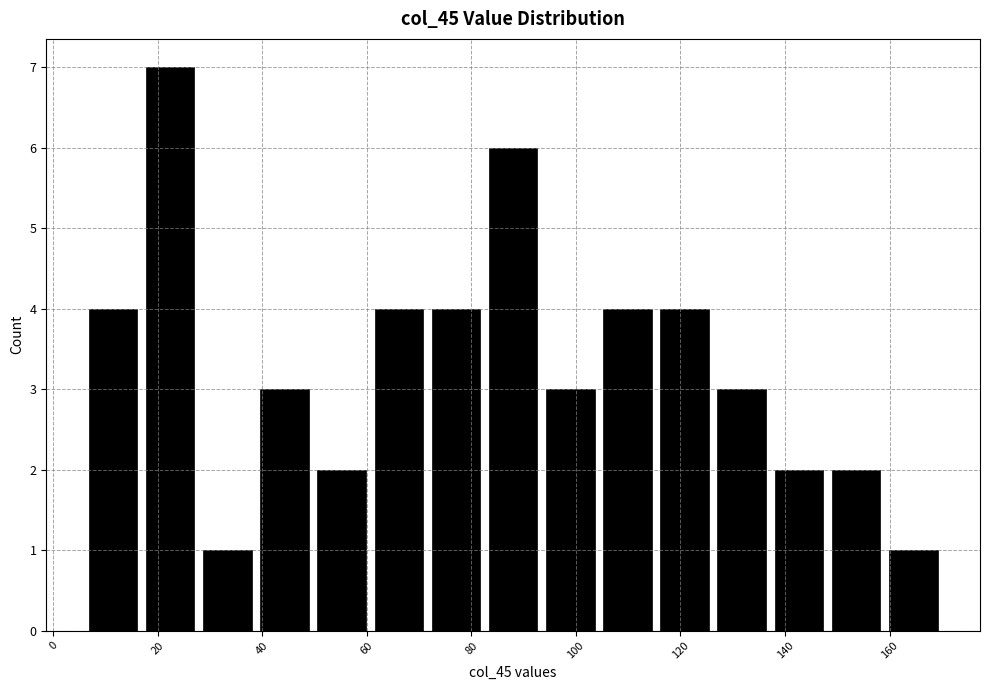

Which range on the x-axis has the tallest bar?

16 to 28